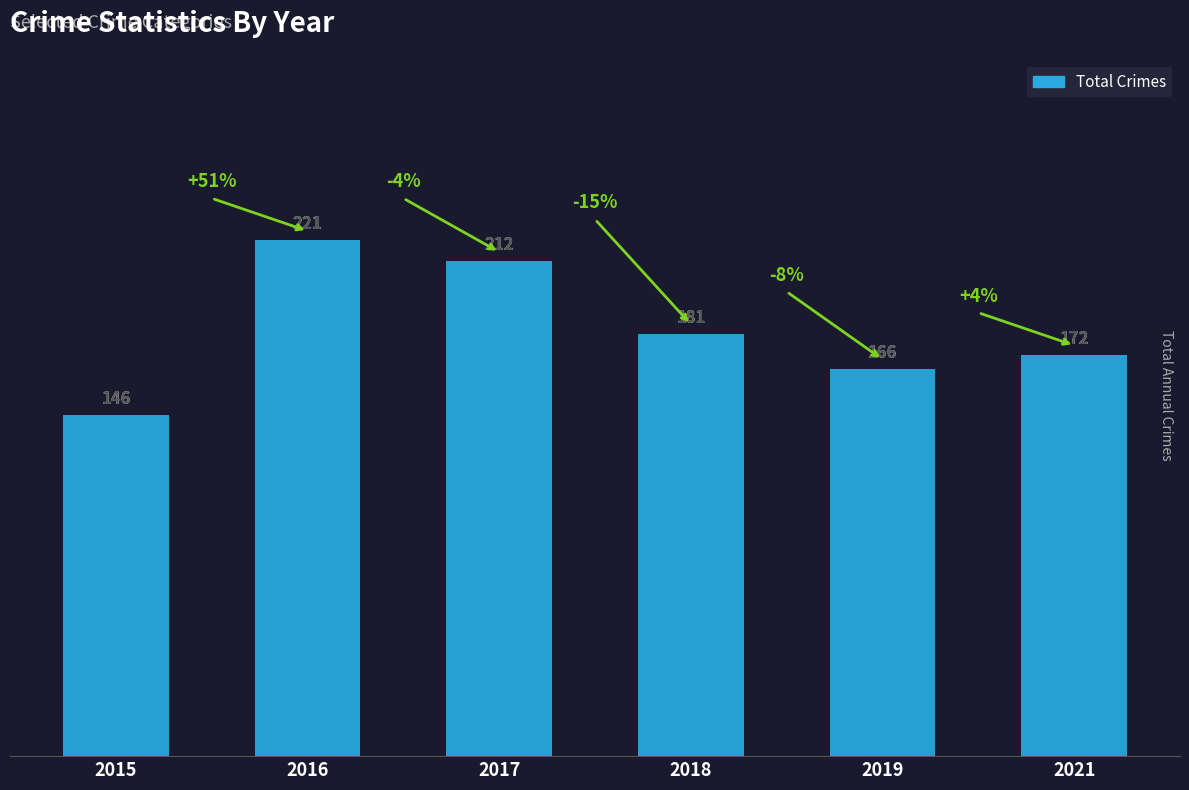

Reading left to right, what are all the values shown in this chart?

2015=146	2016=221	2017=212	2018=181	2019=166	2021=172